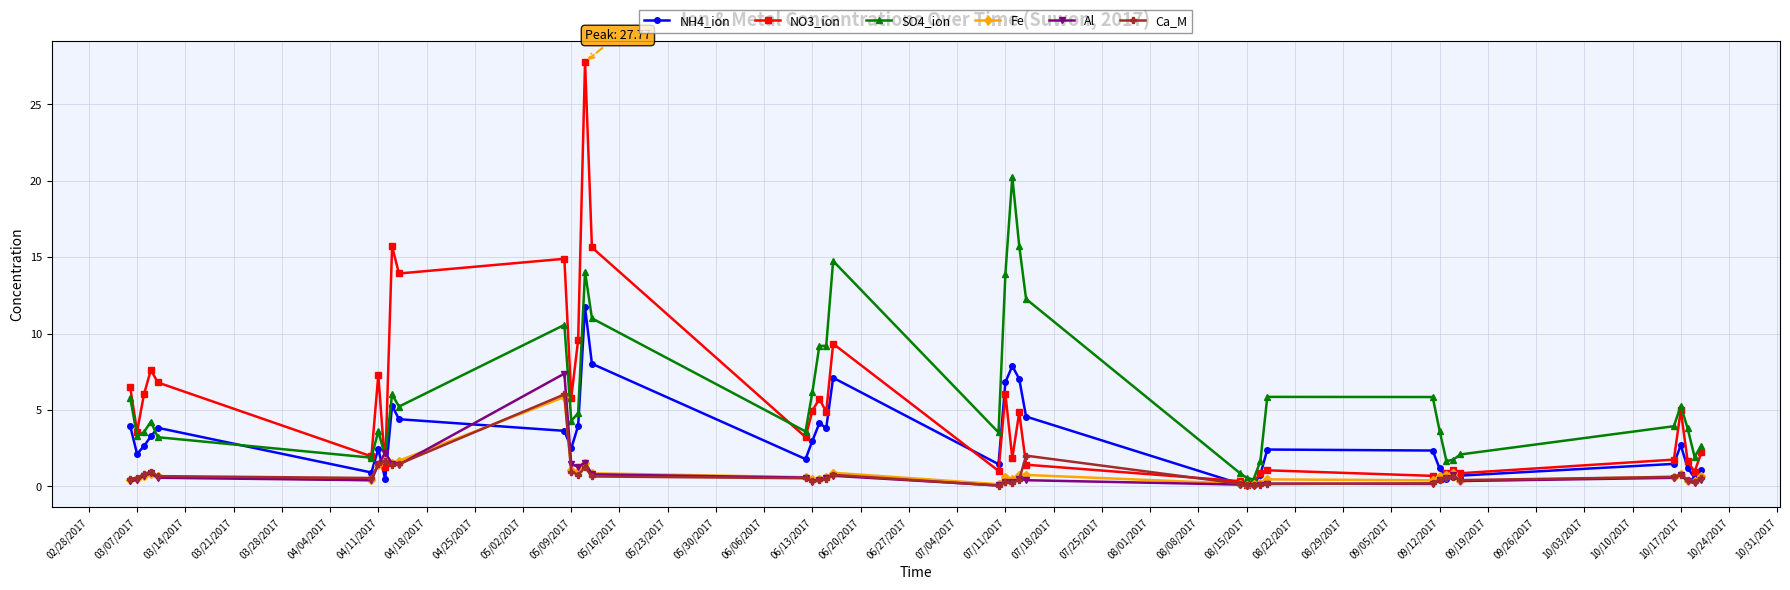

True or false: NH4_ion and NO3_ion cross at least once.

True